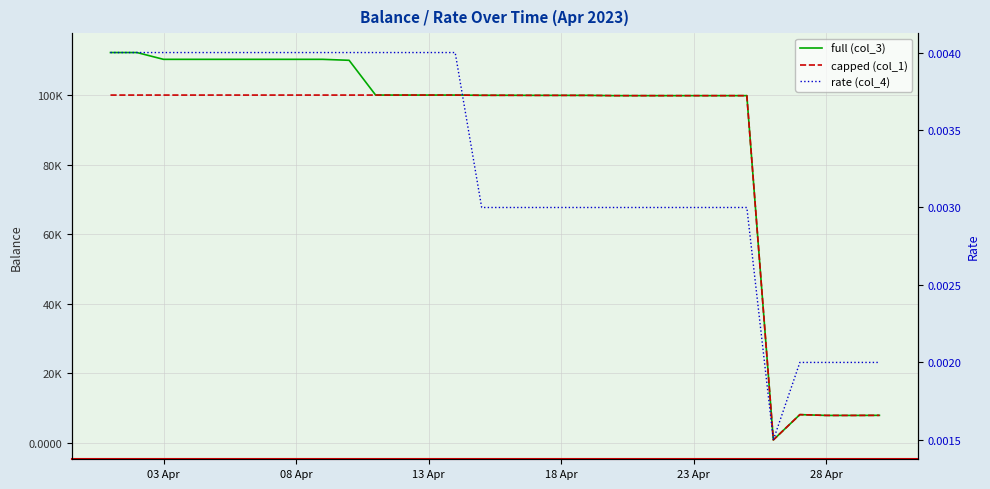

What is the maximum value shown in the chart?

112230.1